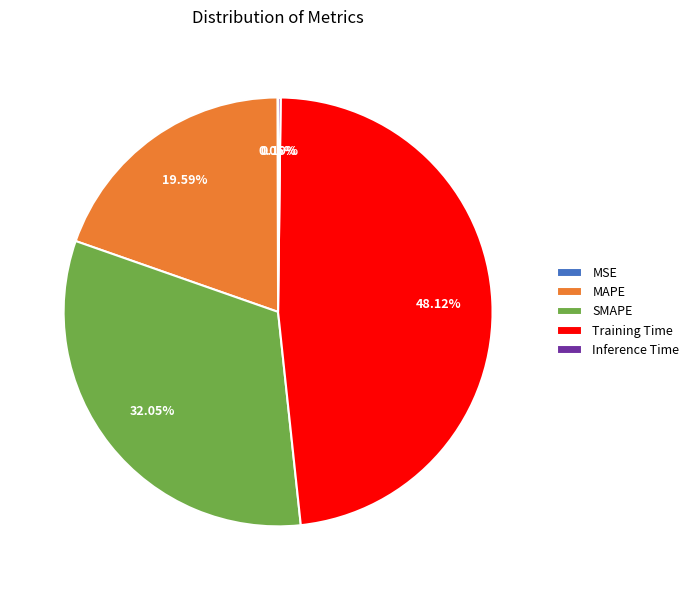

What is the largest slice in the pie chart?

Training Time